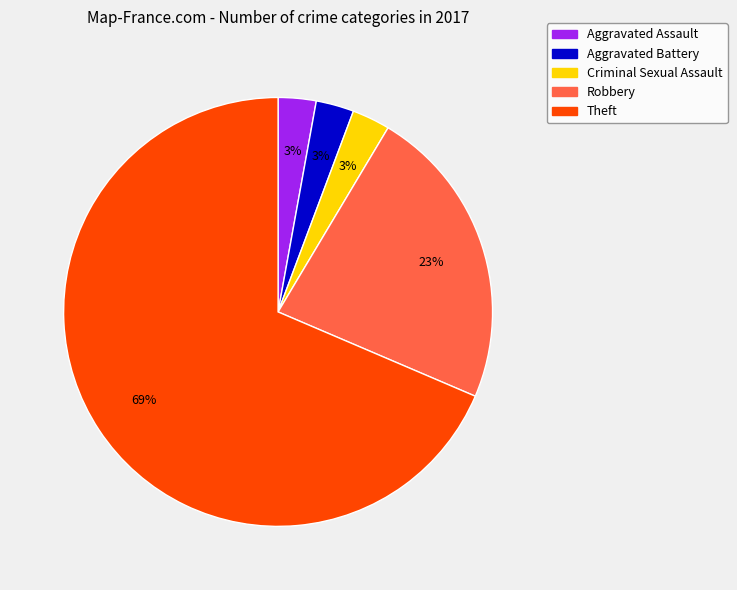

To the nearest percent, what is the average slice percentage?

20%